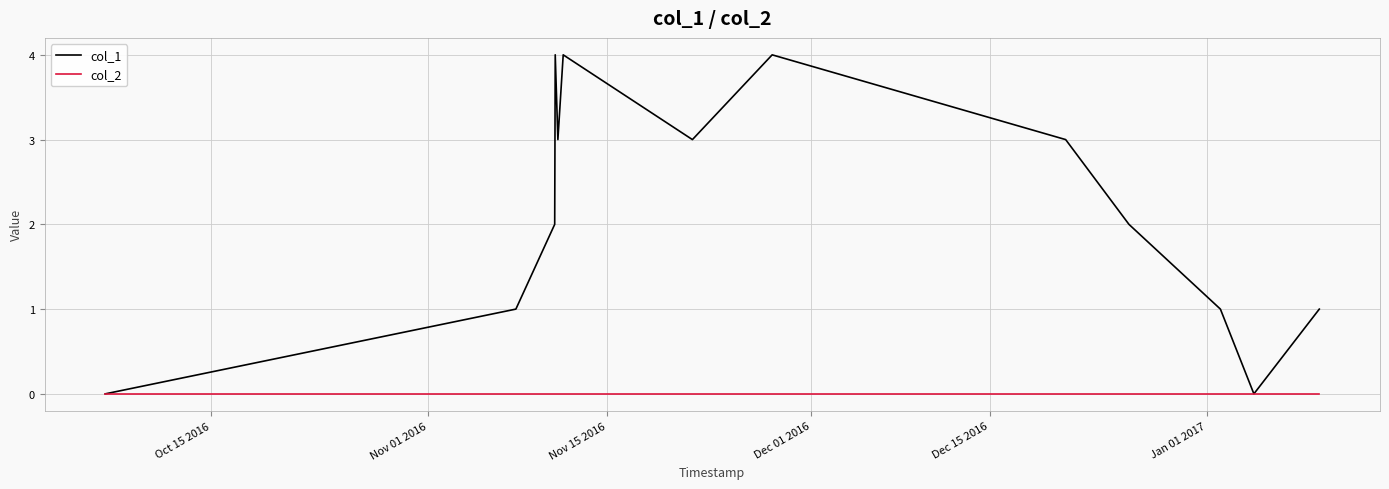

What is the greatest value displayed?

4